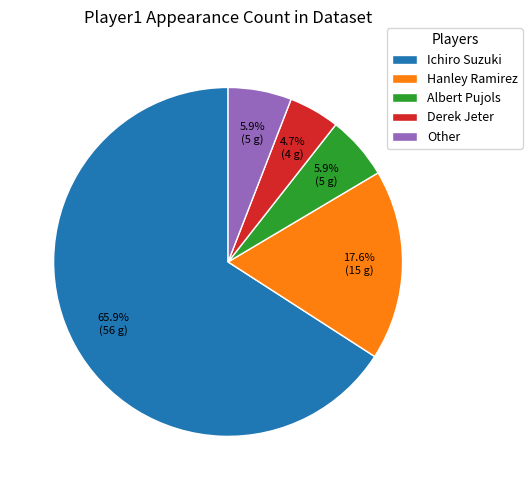

Which category has the biggest portion of the pie?

Ichiro Suzuki